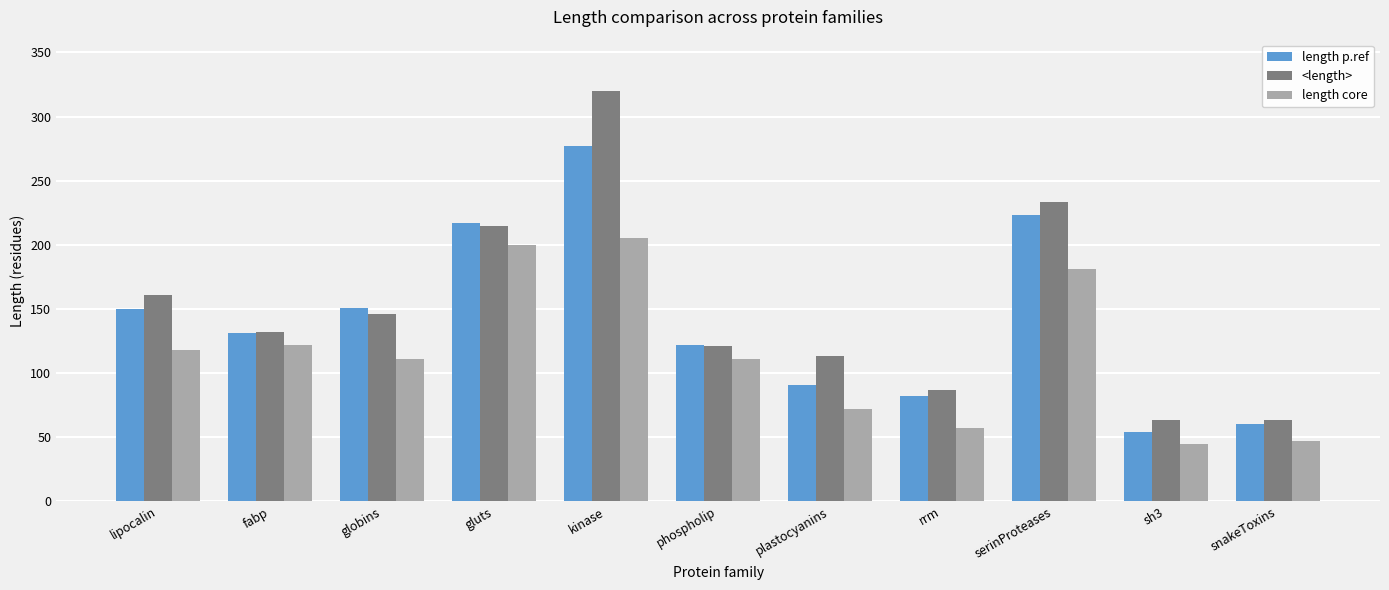

Rank the series by their maximum value, from lowest to highest.

length core, length p.ref, <length>